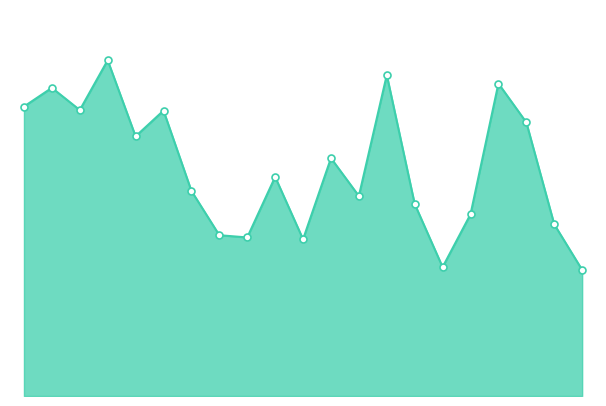

What is the label of the 19th point from the left?

2021-04-07